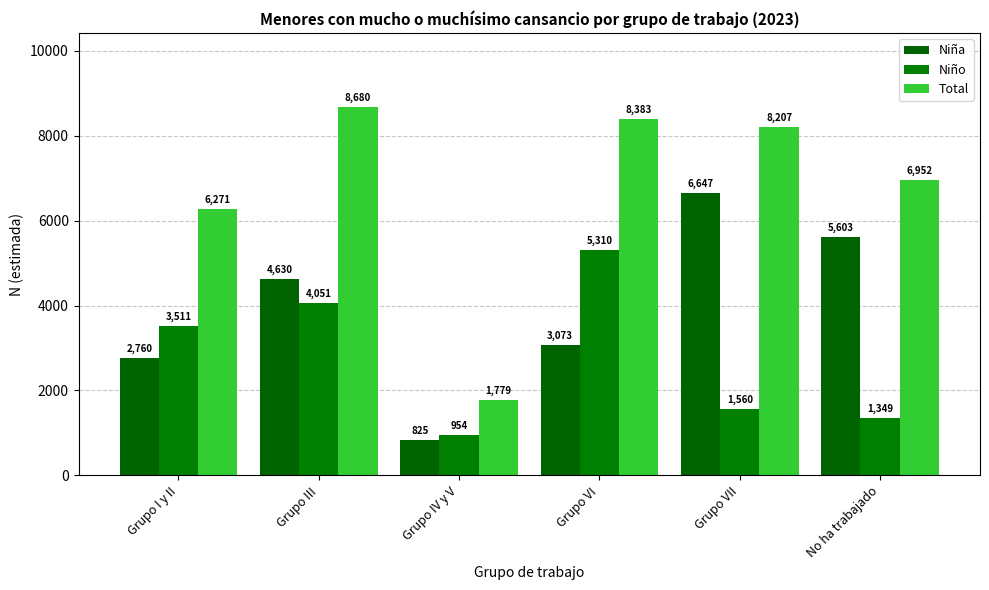

Is the value of Niña at Grupo IV y V greater than the value of Niño at No ha trabajado?

No